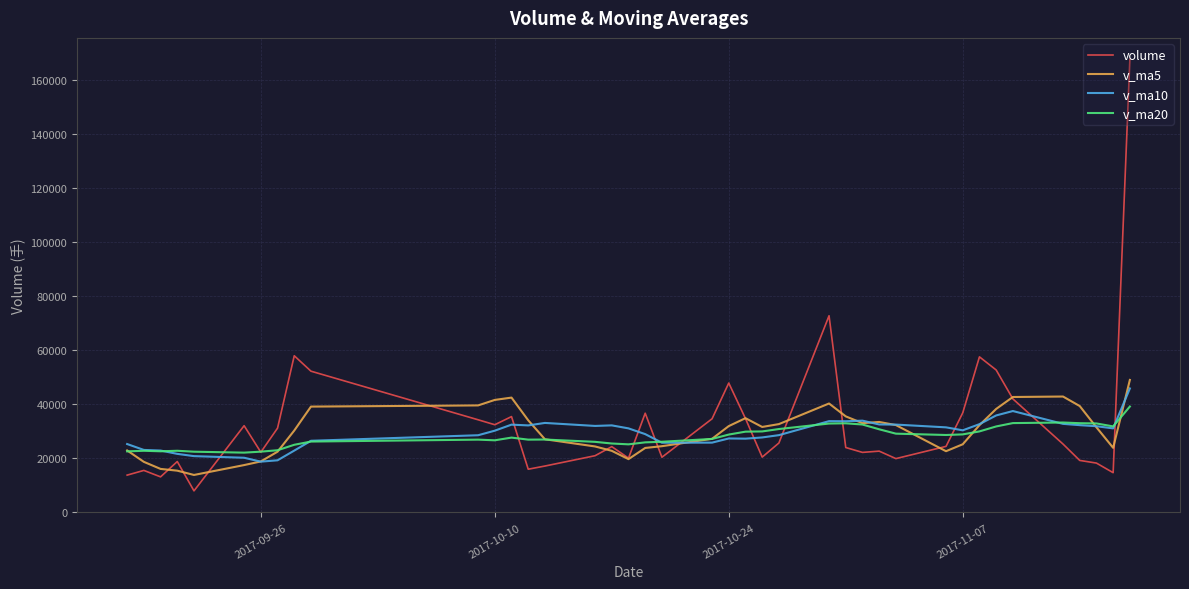

What is the difference between the maximum and minimum values in the v_ma20 series?

17067.5